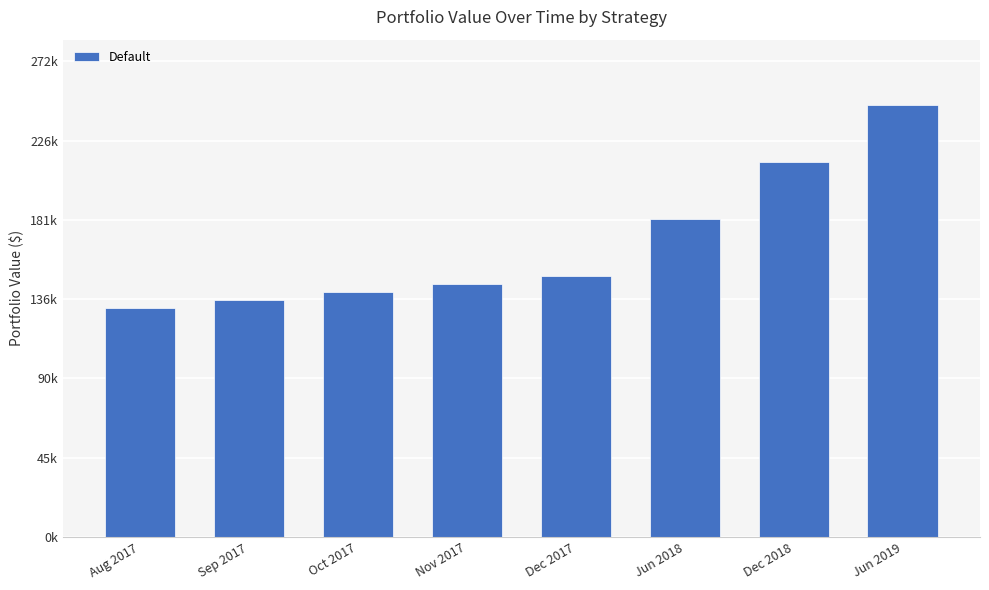

Does the chart contain stacked bars?

No